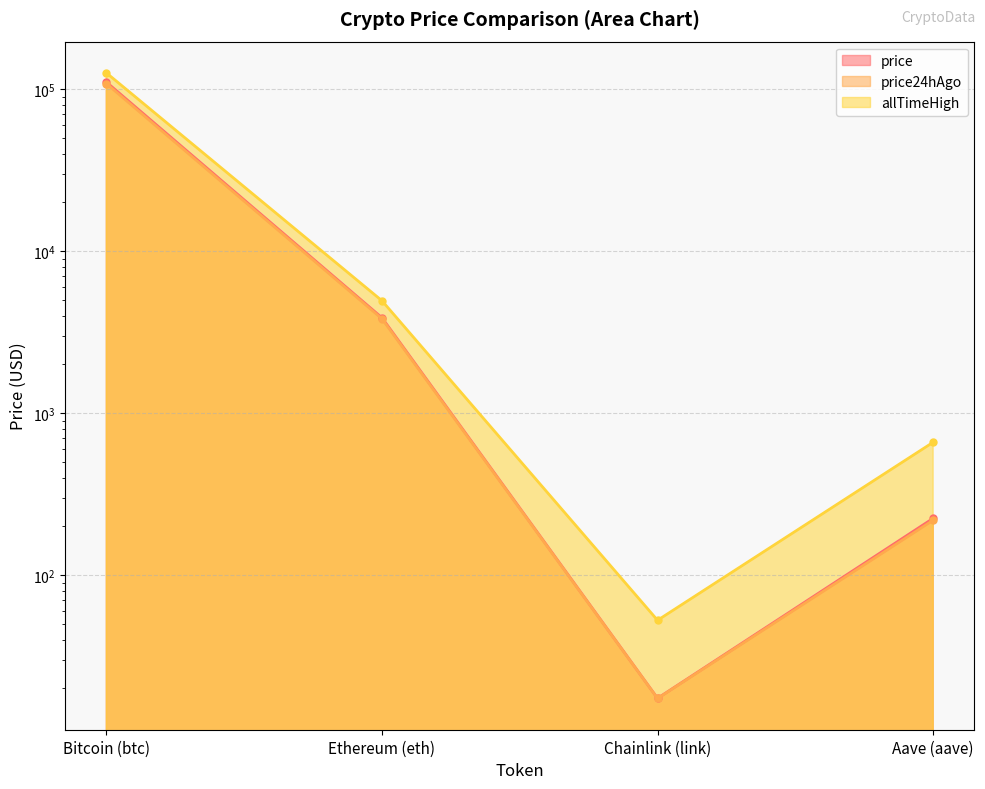

What is the label of the 2nd point from the left?

Ethereum (eth)